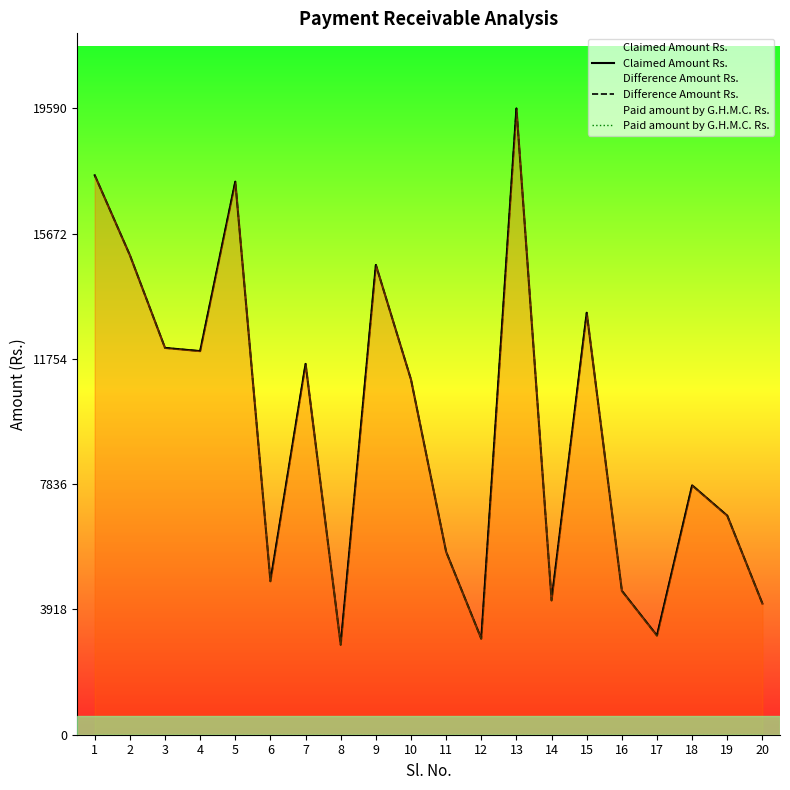

True or false: Paid amount by G.H.M.C. Rs. has more than 0 interior local peaks.

False